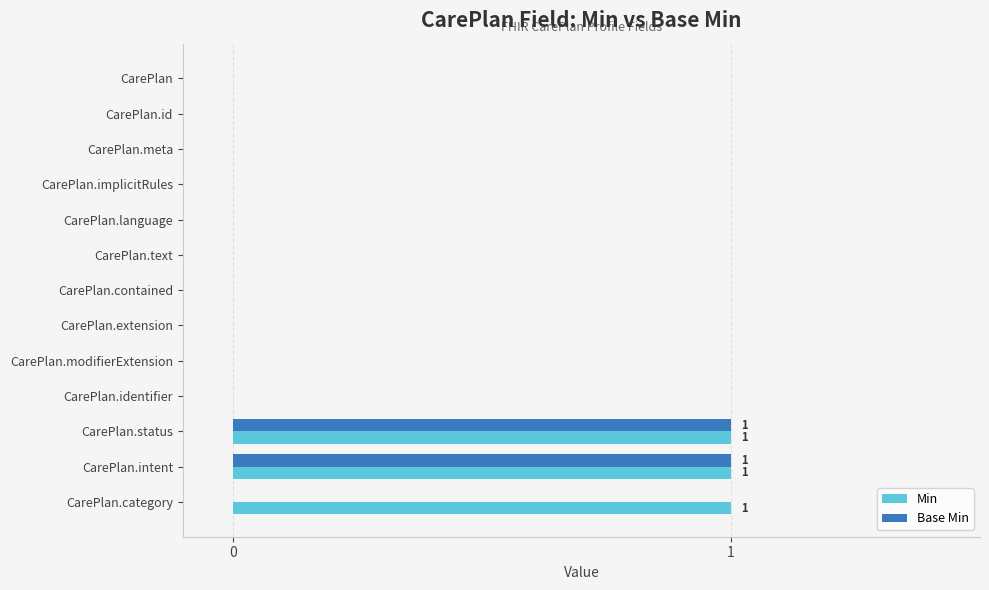

True or false: Base Min has a value of -1 at CarePlan.contained.

False